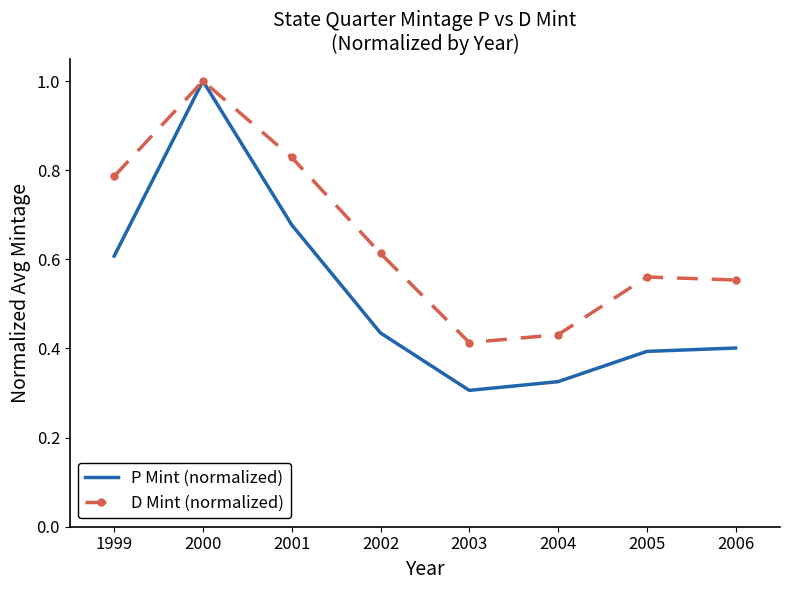

Rank the series by their average value, from highest to lowest.

D Mint (normalized), P Mint (normalized)